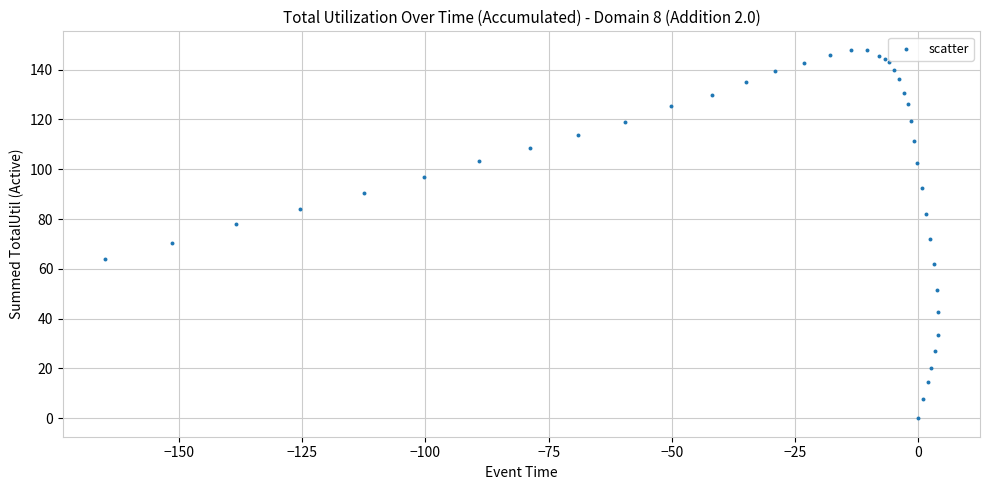

What Y value in the scatter plot is closest to 74?

72.0